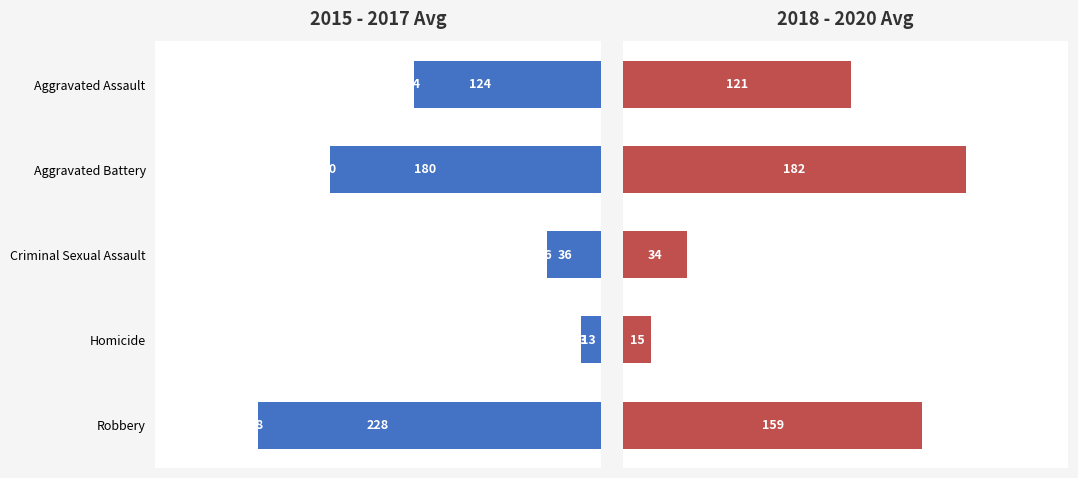

At Aggravated Battery, list the series in order from smallest to largest.

2015-2017 Avg, 2018-2020 Avg